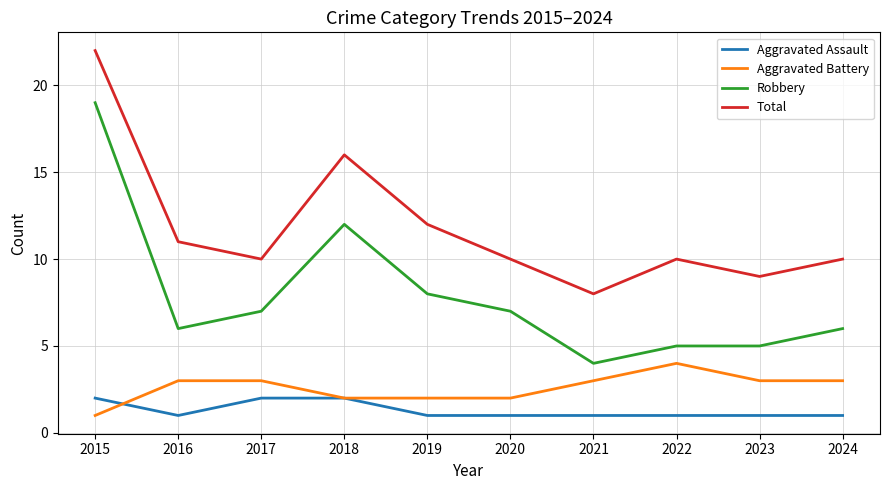

How many distinct data groups are displayed?

4